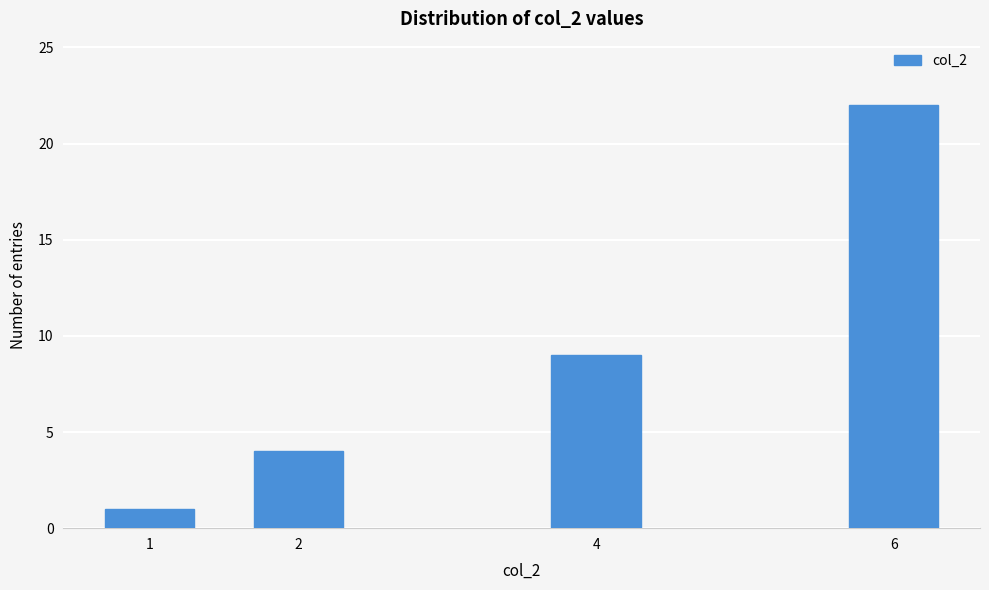

Reading right to left, list all the values displayed in this chart.

6=22	4=9	2=4	1=1